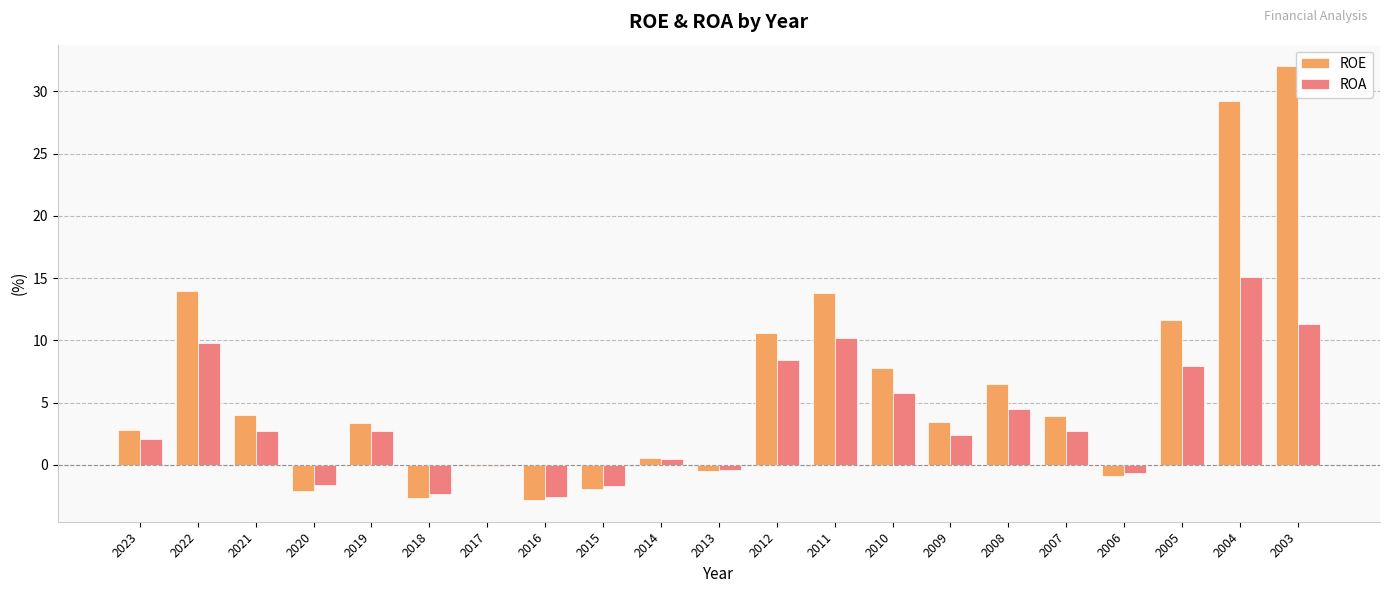

How many distinct data groups are displayed?

2